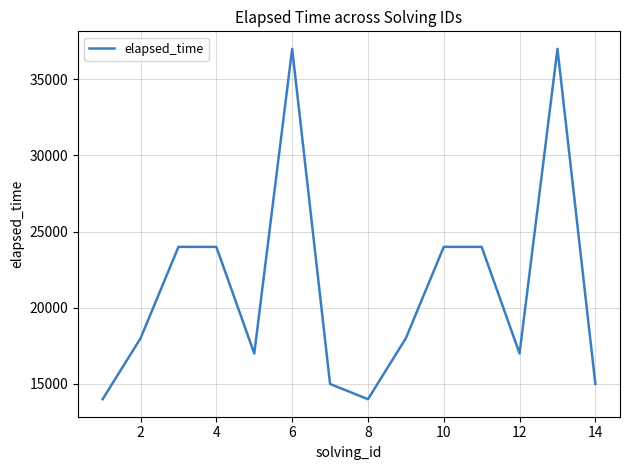

What is the difference between the maximum and minimum values?

23000